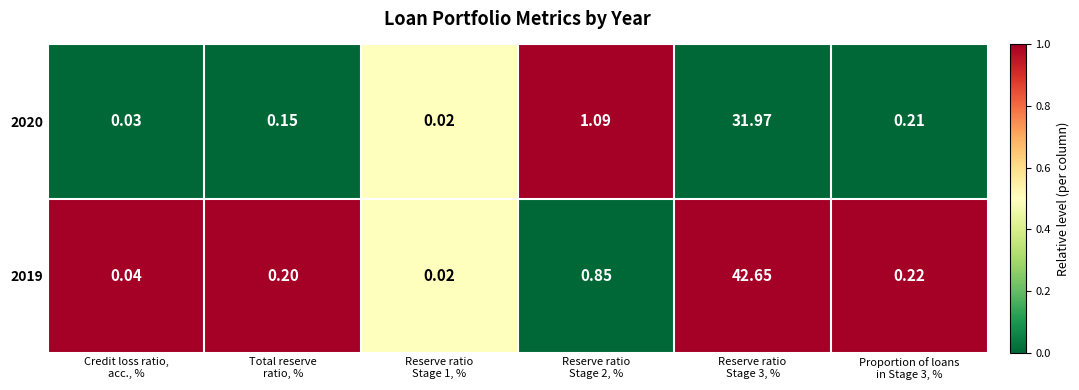

At which category does the chart reach its minimum across all series?

Reserve ratio
Stage 1, %